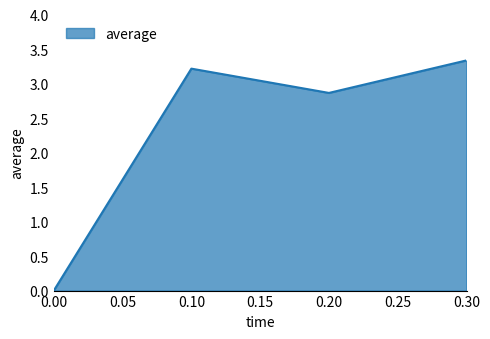

Where does the data first go above 3?

0.10